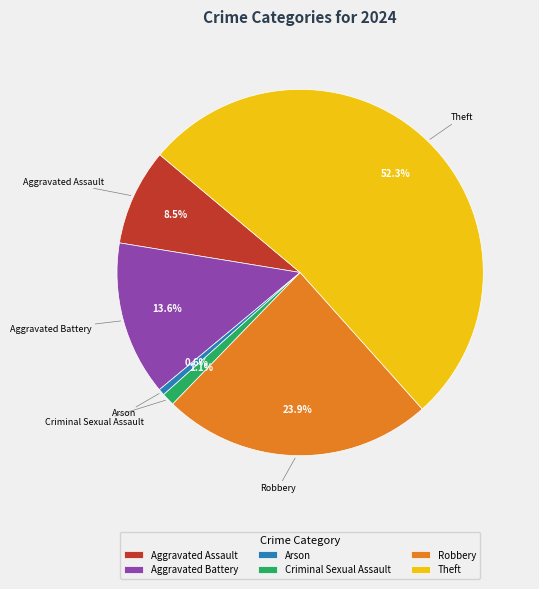

How many segments does this pie chart have?

6